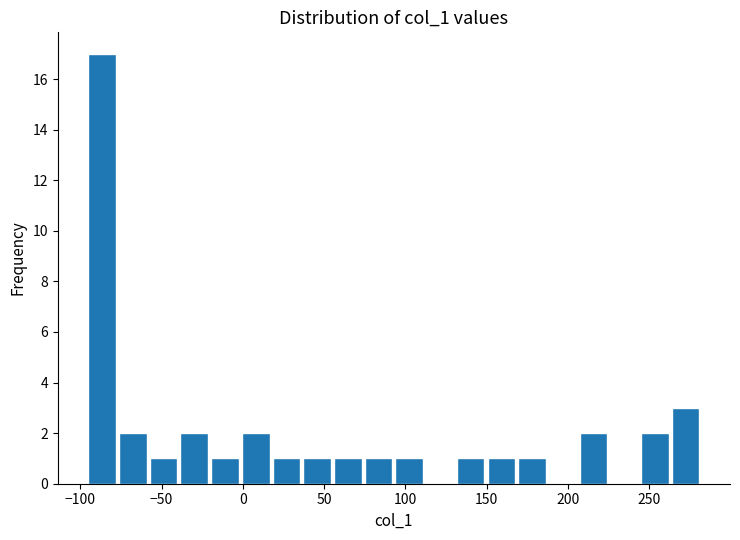

Read against the x-axis, roughly where is the centre of the tallest bar?

-85